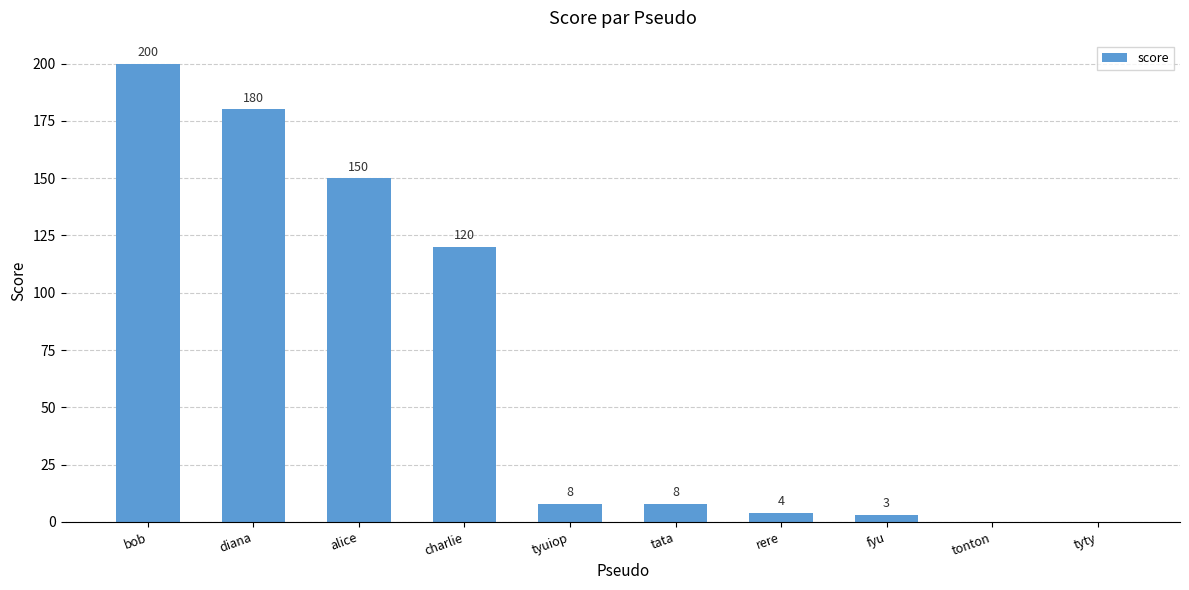

Count the number of categories in the chart.

10